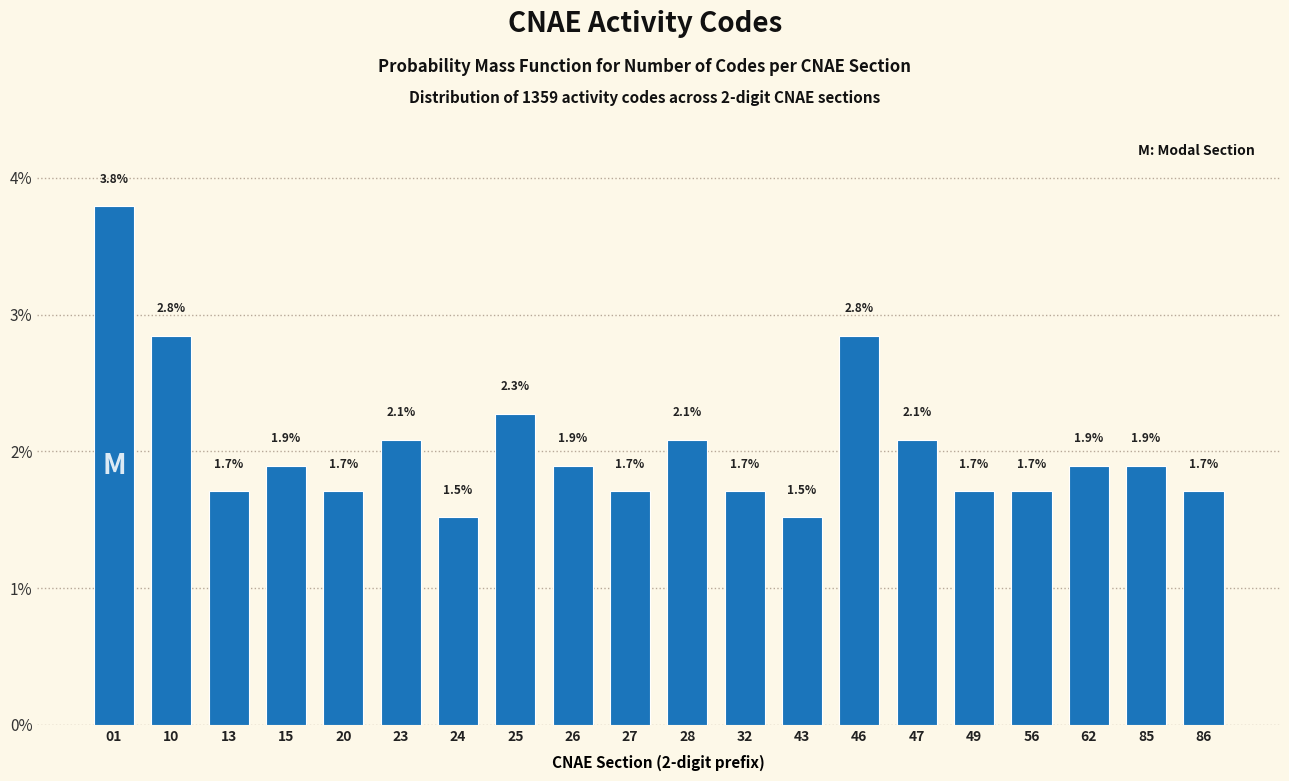

Reading right to left, list all the values displayed in this chart.

1.7	1.9	1.9	1.7	1.7	2.1	2.8	1.5	1.7	2.1	1.7	1.9	2.3	1.5	2.1	1.7	1.9	1.7	2.8	3.8